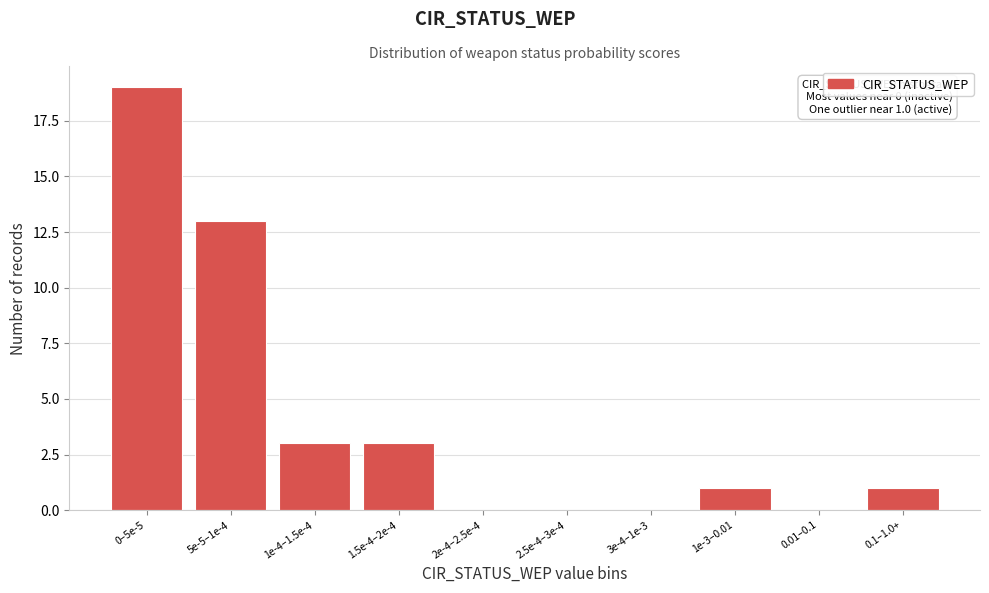

Reading left to right, transcribe all the data shown in this chart.

0–5e-5=19	5e-5–1e-4=13	1e-4–1.5e-4=3	1.5e-4–2e-4=3	2e-4–2.5e-4=0	2.5e-4–3e-4=0	3e-4–1e-3=0	1e-3–0.01=1	0.01–0.1=0	0.1–1.0+=1